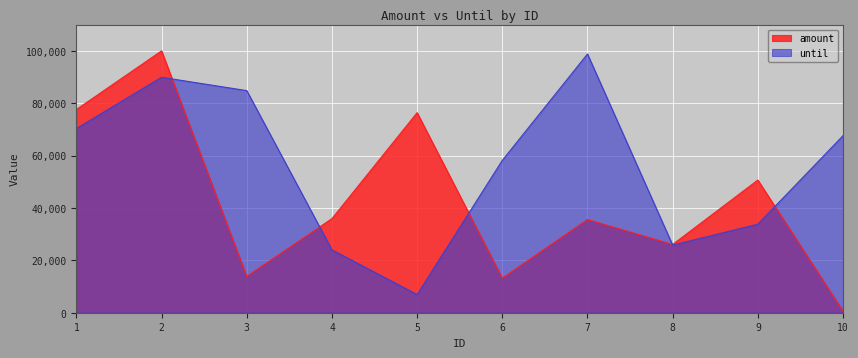

Reading right to left, what are all the values shown in this chart?

amount: 10=613	9=50650	8=26060	7=35588	6=13234	5=76374	4=35923	3=13885	2=99970	1=77578
until: 10=67595	9=33791	8=25802	7=98781	6=58167	5=6928	4=23996	3=84794	2=89878	1=70307